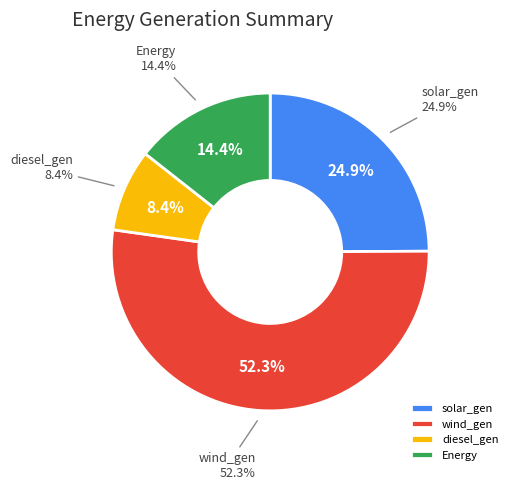

To the nearest percent, what percentage of the pie is solar_gen?

25%